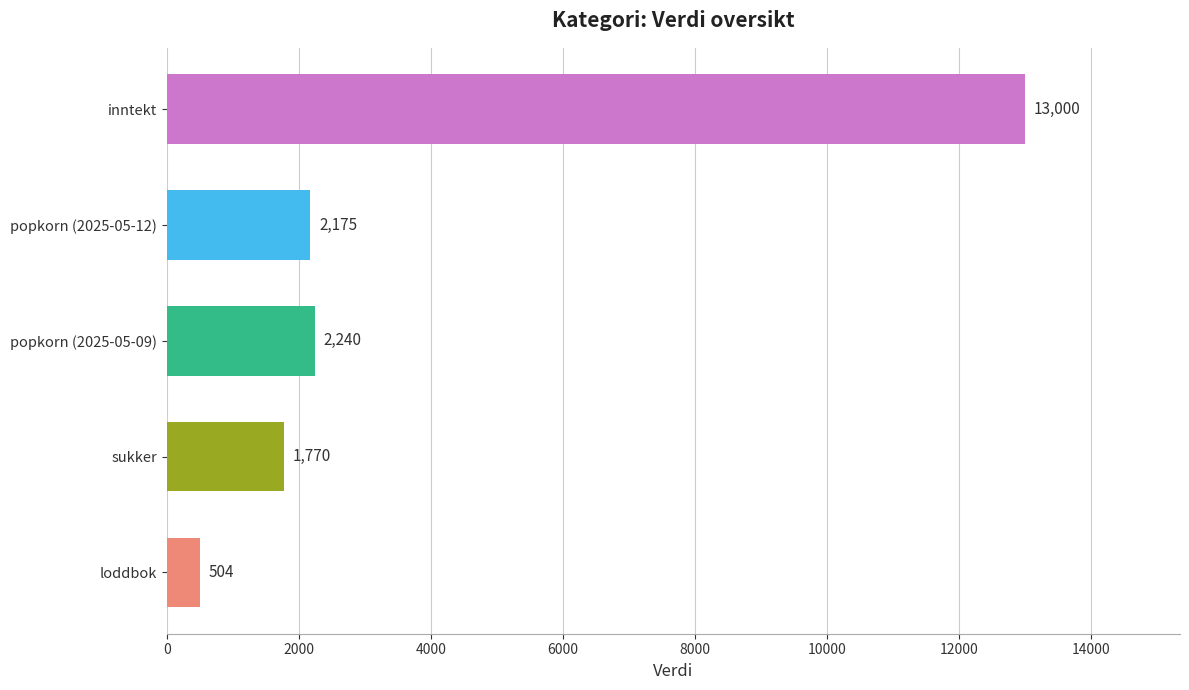

The value at loddbok is 504. True or false?

True